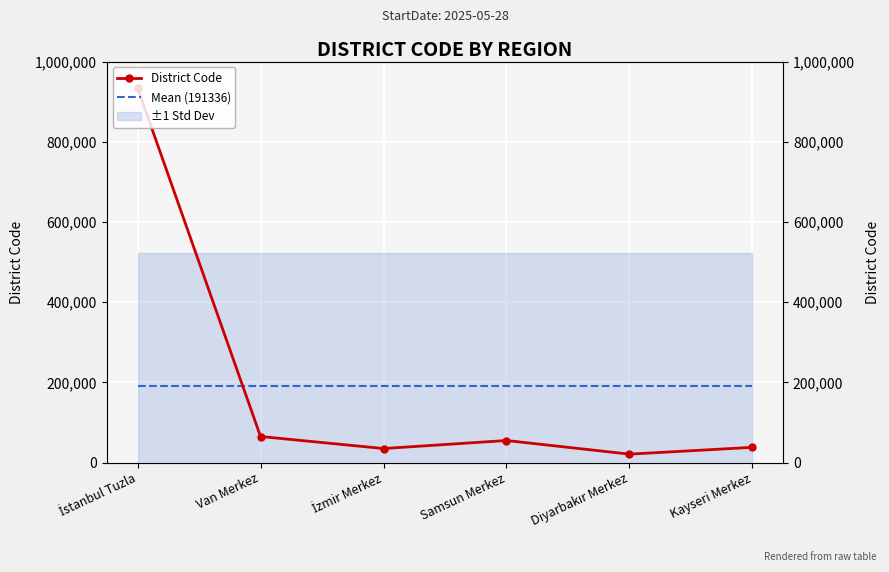

List the labels in order of District Code value, smallest first.

Diyarbakır Merkez, İzmir Merkez, Kayseri Merkez, Samsun Merkez, Van Merkez, İstanbul Tuzla